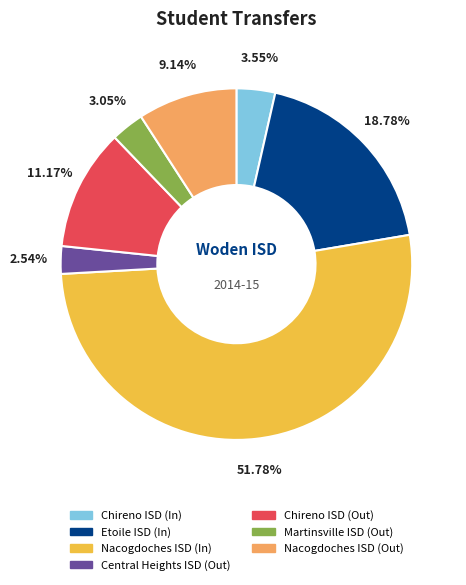

To the nearest percent, what is the average slice percentage?

14%